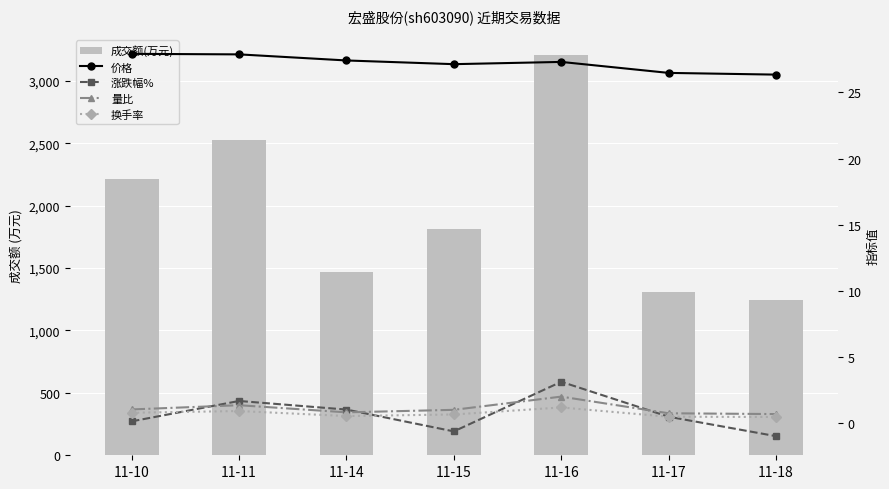

What is the sum of all 涨跌幅% values?

4.9